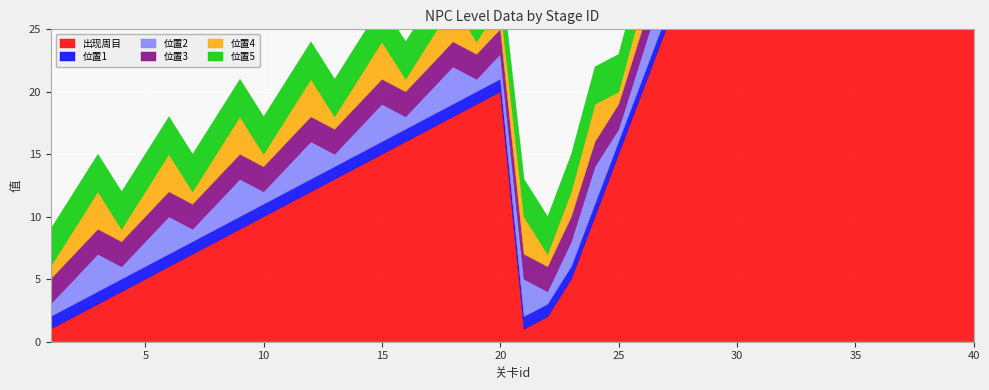

True or false: 位置2 has more than 1 interior local peaks.

True